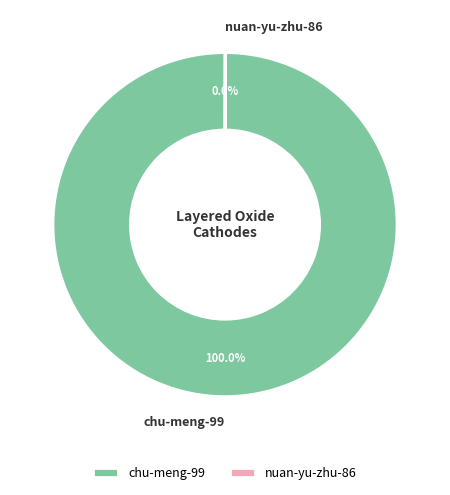

Does any single category account for the majority?

Yes